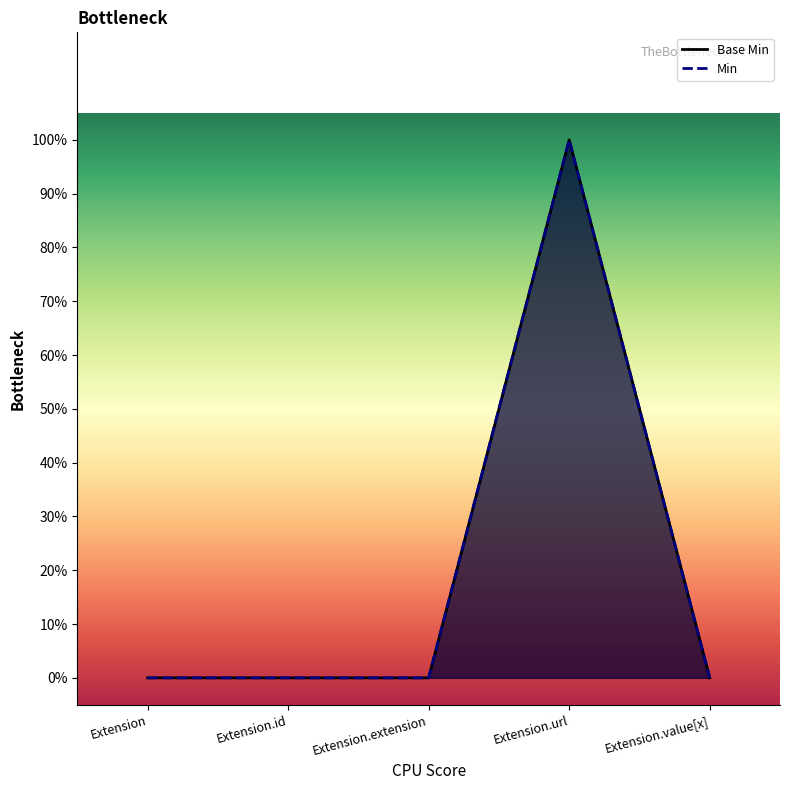

How many points are higher than both their immediate neighbors (excluding endpoints)?

1